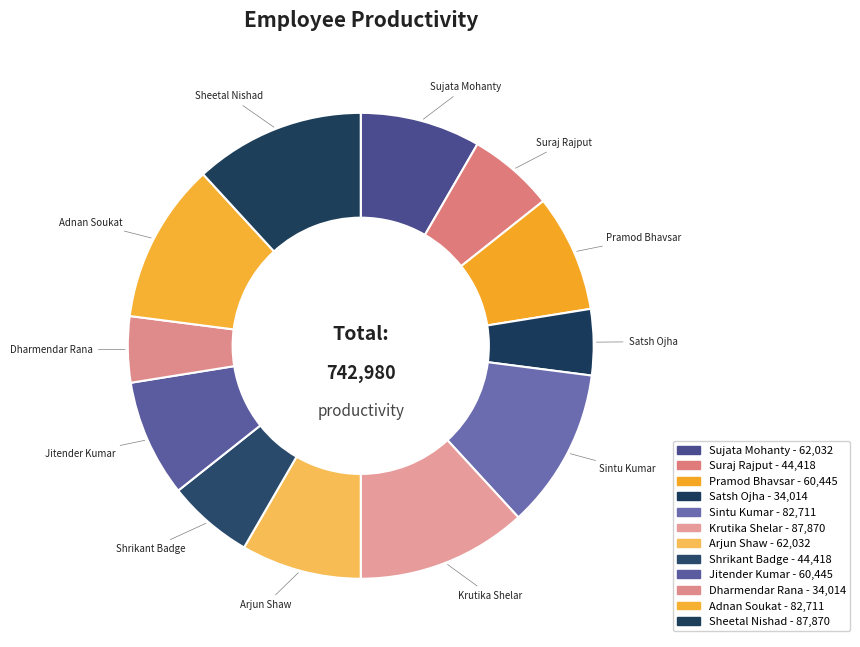

Combined, what portion of the pie is Sheetal Nishad and Pramod Bhavsar?

20.0%